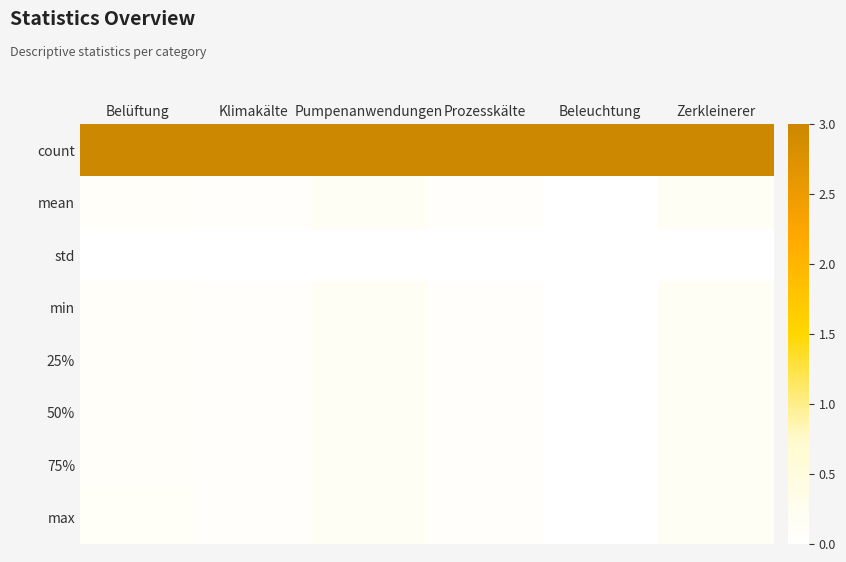

Reading left to right, extract all data points from this chart.

count: Belüftung=3.0	Klimakälte=3.0	Pumpenanwendungen=3.0	Prozesskälte=3.0	Beleuchtung=3.0	Zerkleinerer=3.0
mean: Belüftung=0.1	Klimakälte=0.1	Pumpenanwendungen=0.1	Prozesskälte=0.1	Beleuchtung=0.0	Zerkleinerer=0.1
std: Belüftung=0.0	Klimakälte=0.0	Pumpenanwendungen=0.0	Prozesskälte=0.0	Beleuchtung=0.0	Zerkleinerer=0.0
min: Belüftung=0.1	Klimakälte=0.1	Pumpenanwendungen=0.1	Prozesskälte=0.1	Beleuchtung=0.0	Zerkleinerer=0.1
25%: Belüftung=0.1	Klimakälte=0.1	Pumpenanwendungen=0.1	Prozesskälte=0.1	Beleuchtung=0.0	Zerkleinerer=0.1
50%: Belüftung=0.1	Klimakälte=0.1	Pumpenanwendungen=0.1	Prozesskälte=0.1	Beleuchtung=0.0	Zerkleinerer=0.1
75%: Belüftung=0.1	Klimakälte=0.1	Pumpenanwendungen=0.1	Prozesskälte=0.1	Beleuchtung=0.0	Zerkleinerer=0.1
max: Belüftung=0.1	Klimakälte=0.1	Pumpenanwendungen=0.1	Prozesskälte=0.1	Beleuchtung=0.0	Zerkleinerer=0.1